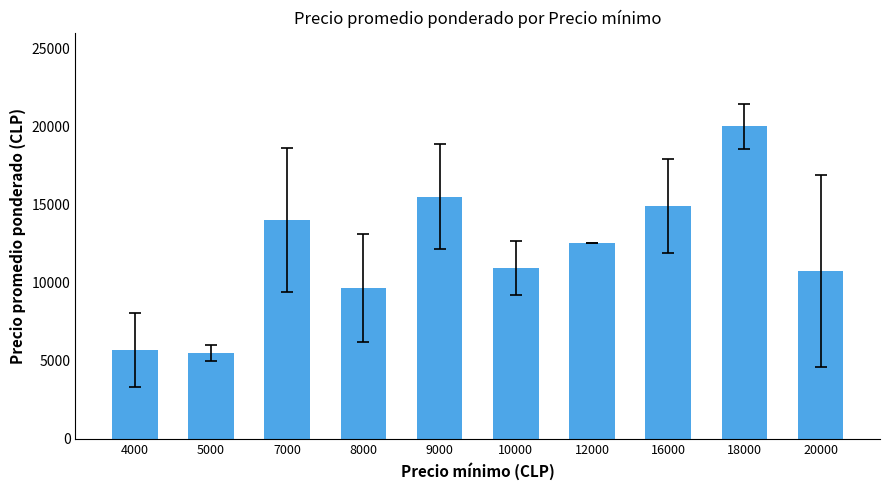

Approximately how many times larger is the value at 5000 compared to 8000?

0.6